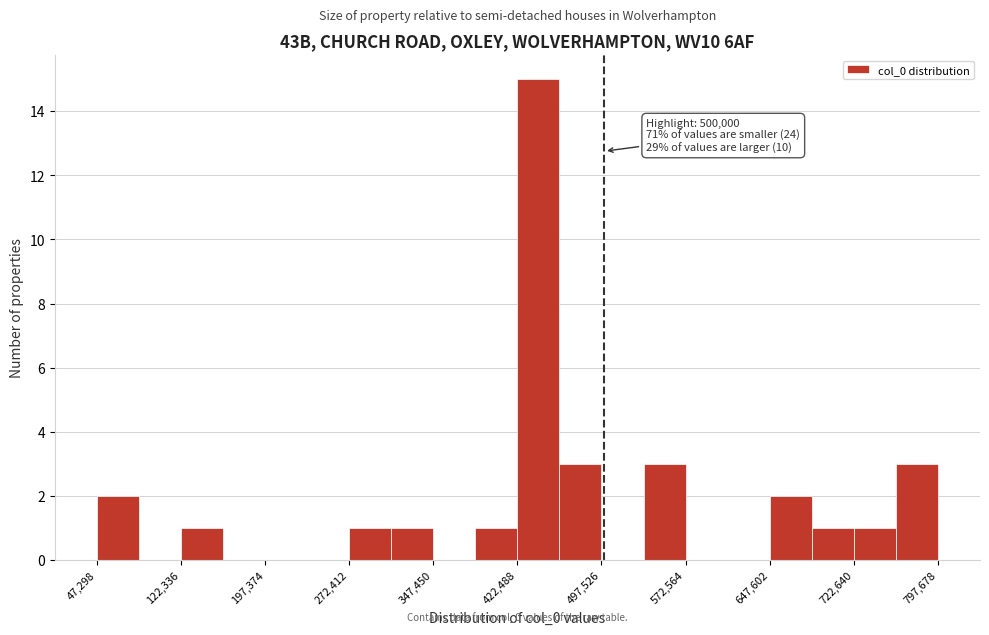

Read against the x-axis, roughly where is the centre of the tallest bar?

440000